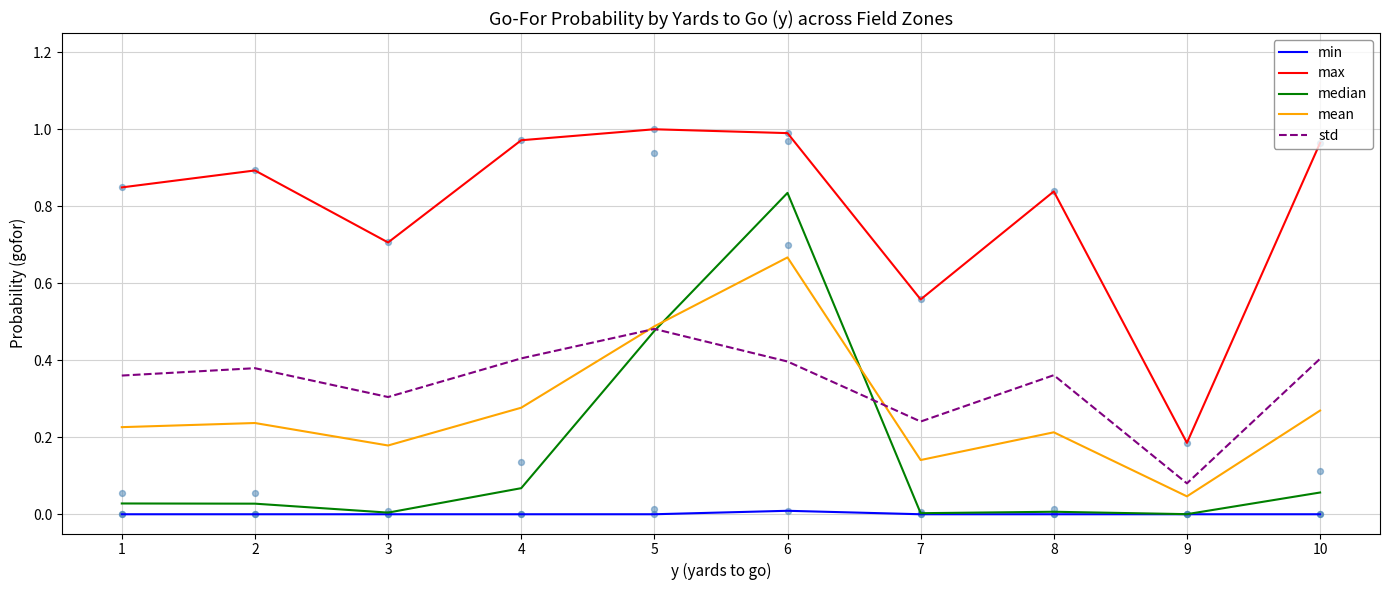

At how many categories does at least one series exceed 0?

10